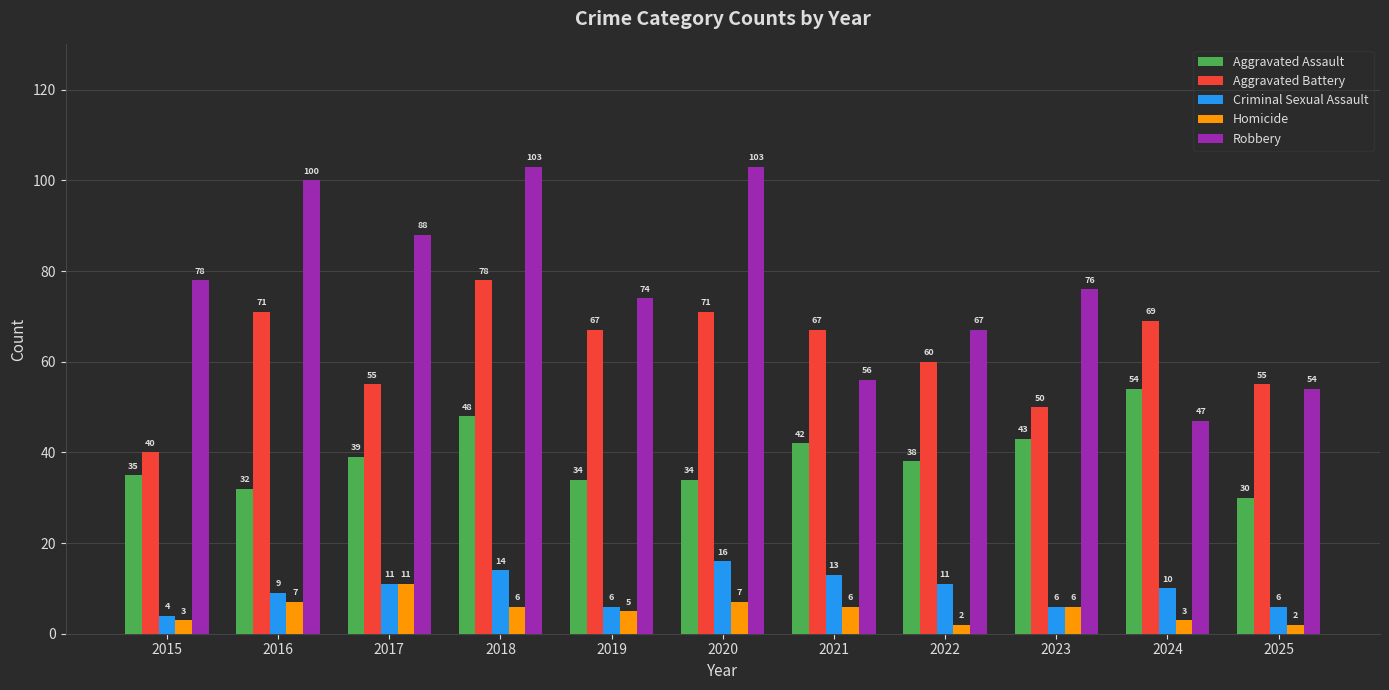

At which category is the sum across all series the highest?

2018